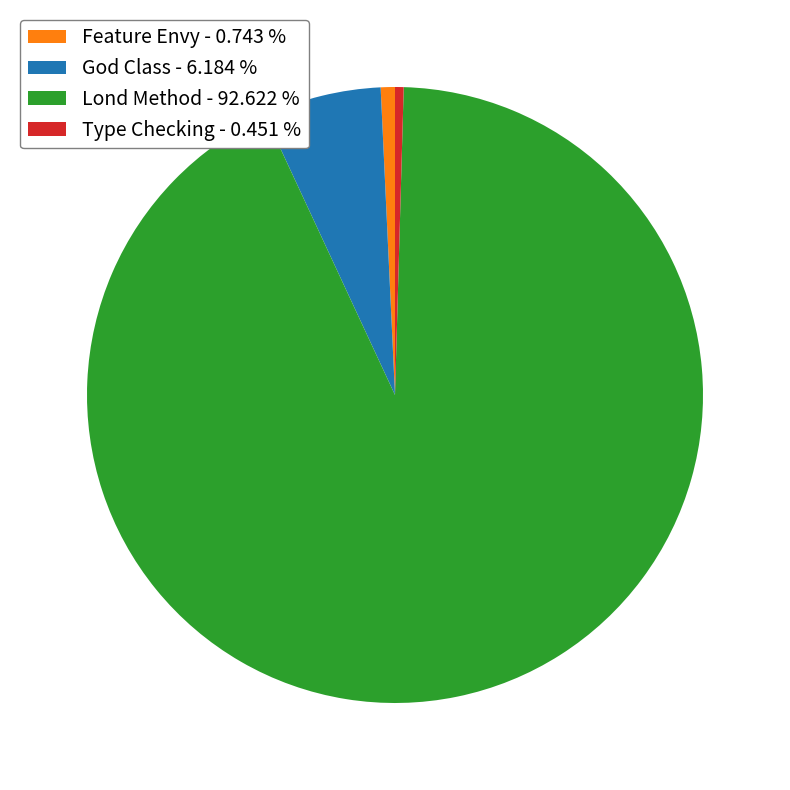

Does any single category account for the majority?

Yes